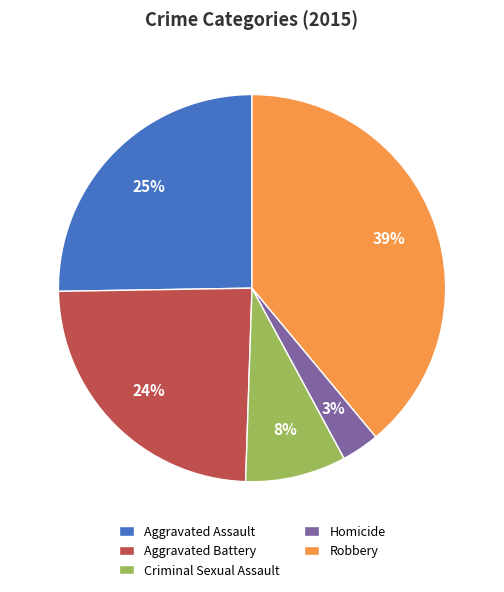

Which slice is the smallest?

Homicide